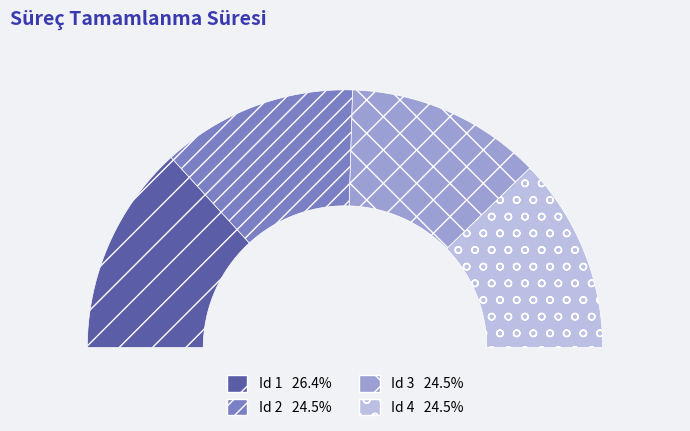

Does 3 account for over 50% of the chart?

No